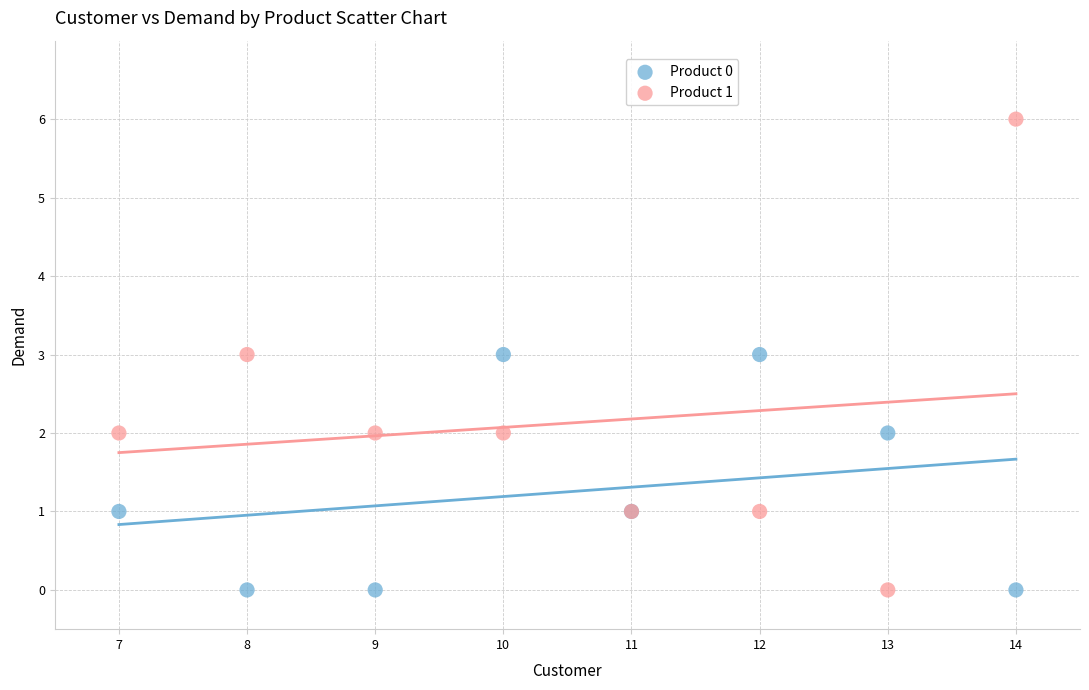

Which series has the widest spread of Y values?

Product 1